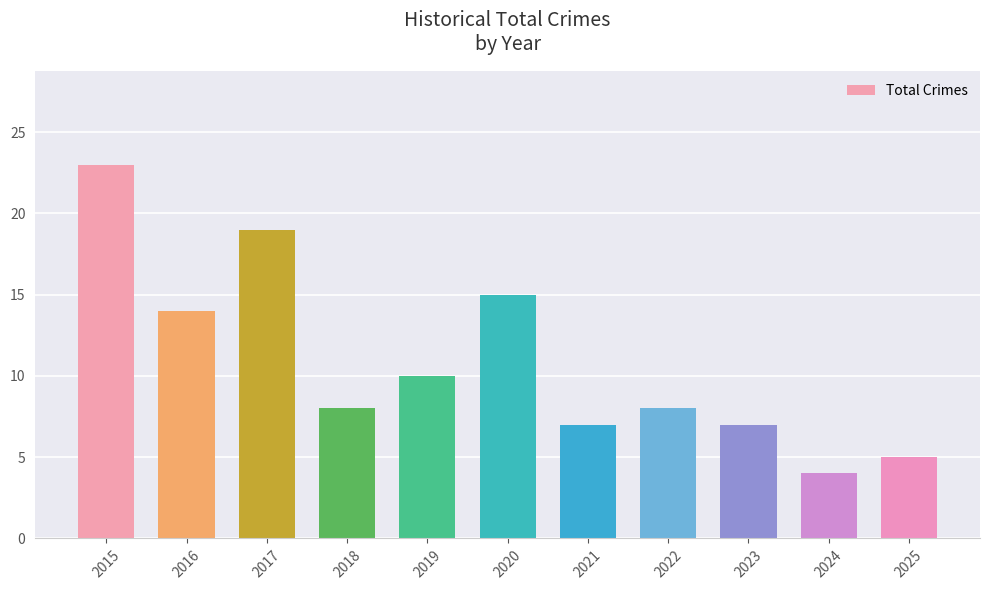

Between 2024 and 2023, which is larger?

2023